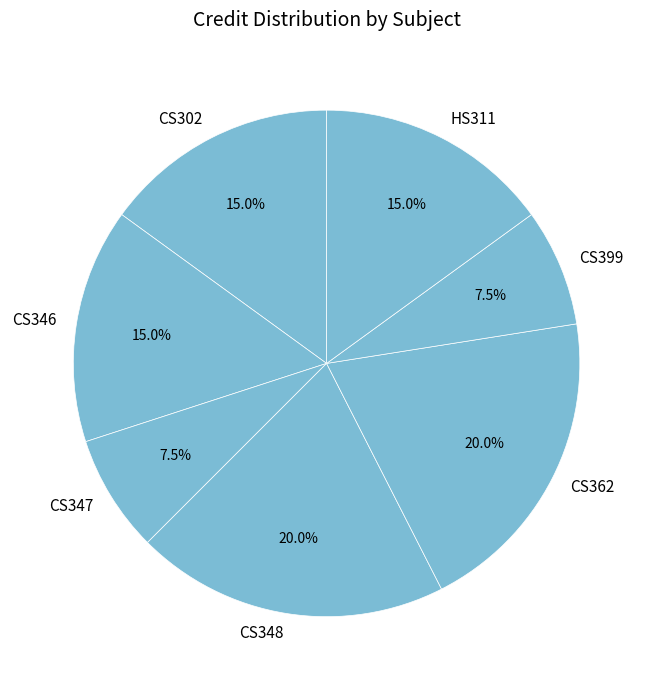

Approximately how many times larger is the value at CS399 compared to CS302?

0.5